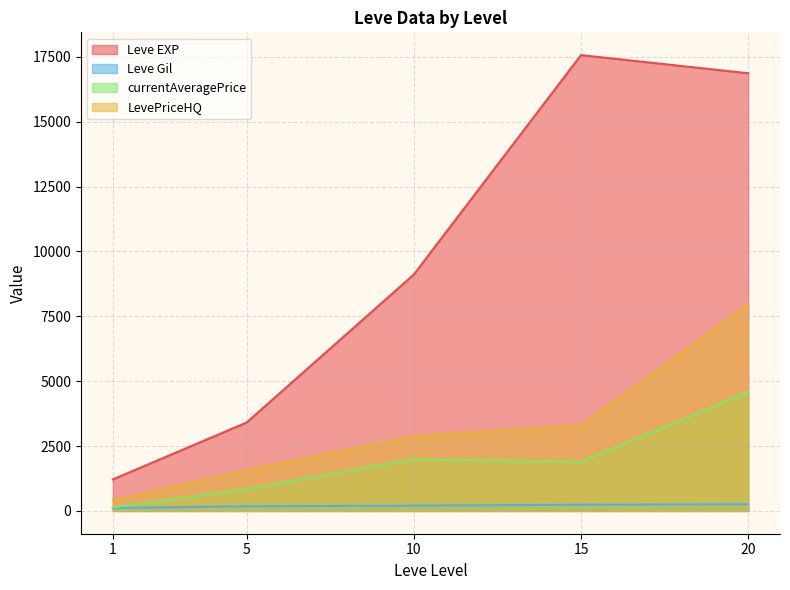

What is the maximum value shown in the chart?

17563.3